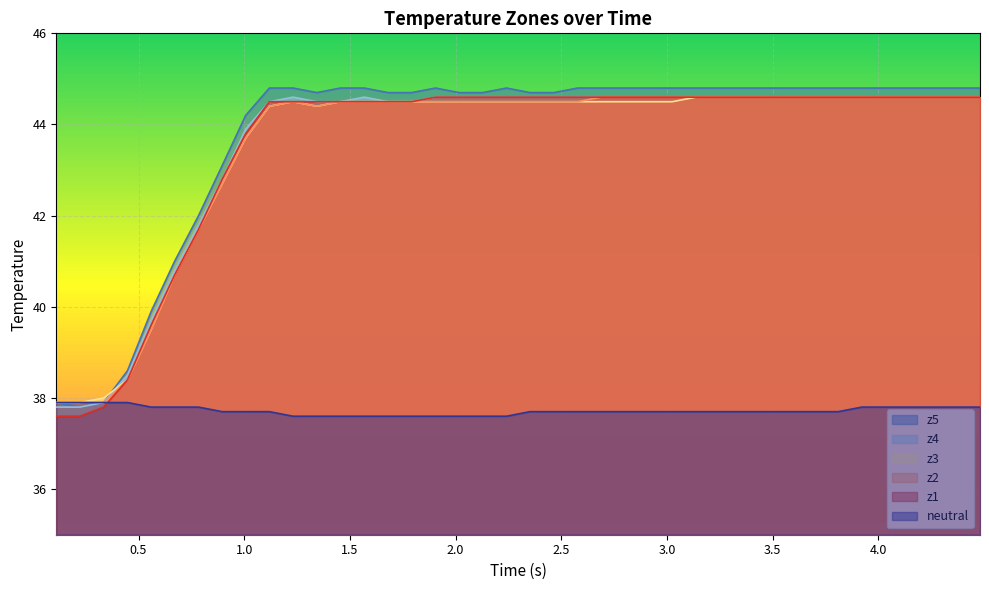

At how many categories does at least one series exceed 37?

40